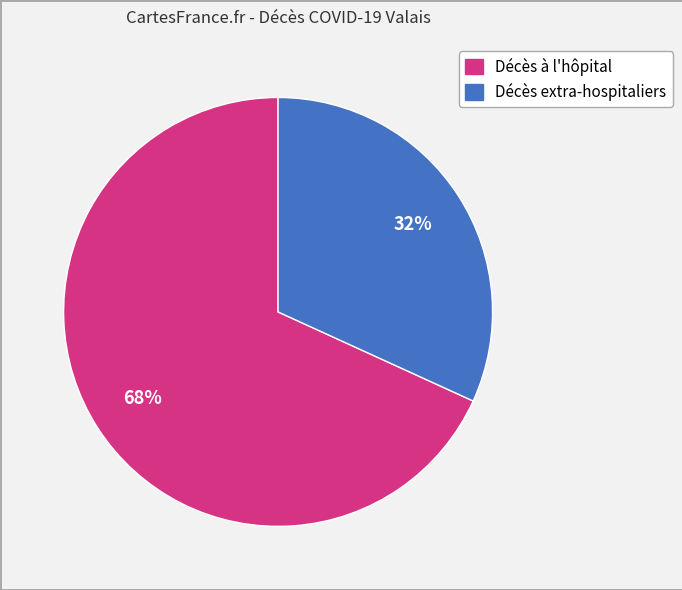

To the nearest percent, what is the difference between the largest and smallest slice percentages?

36%